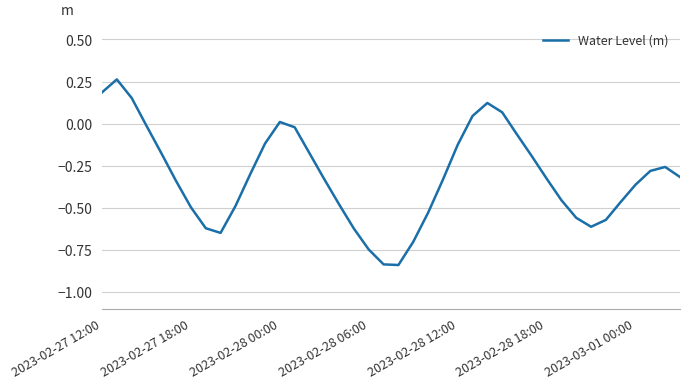

What is the smallest value displayed?

-0.8